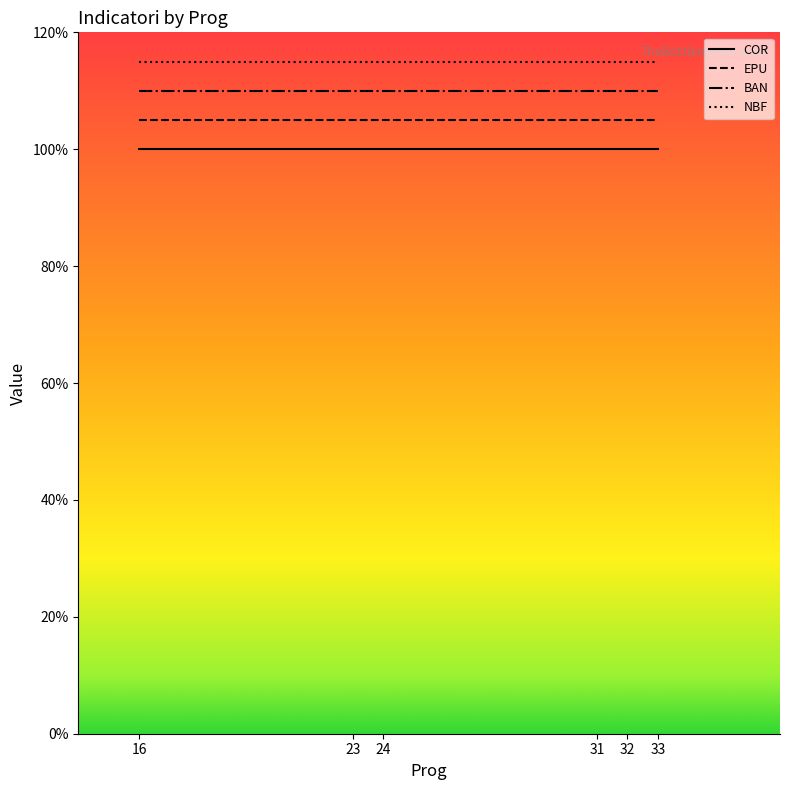

True or false: NBF and BAN cross at least once.

False